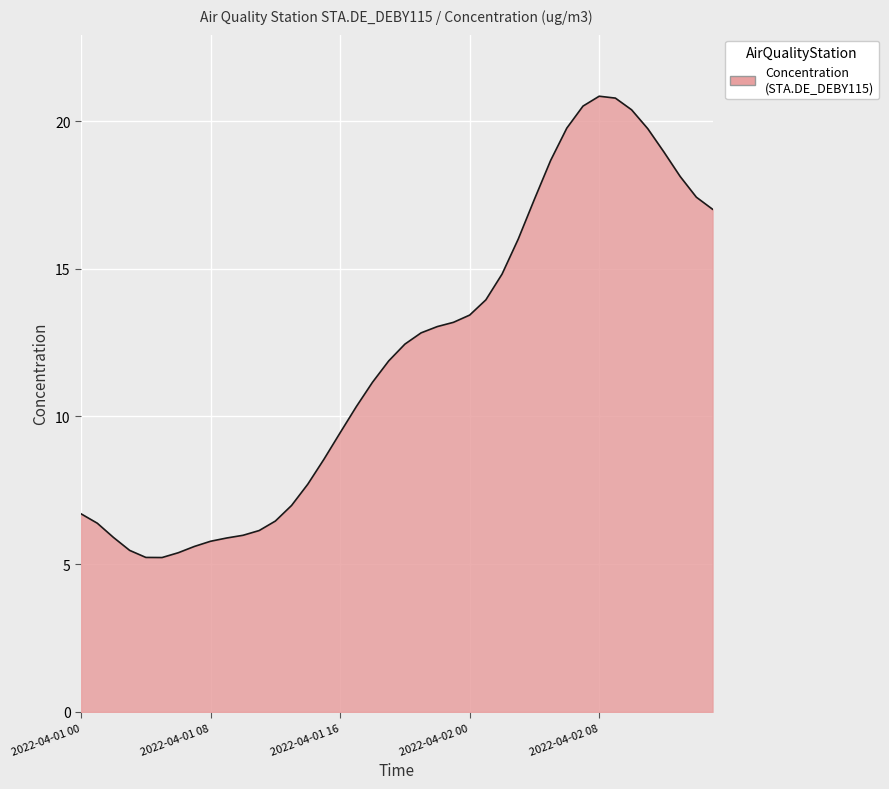

How many lines are shown in the chart?

1